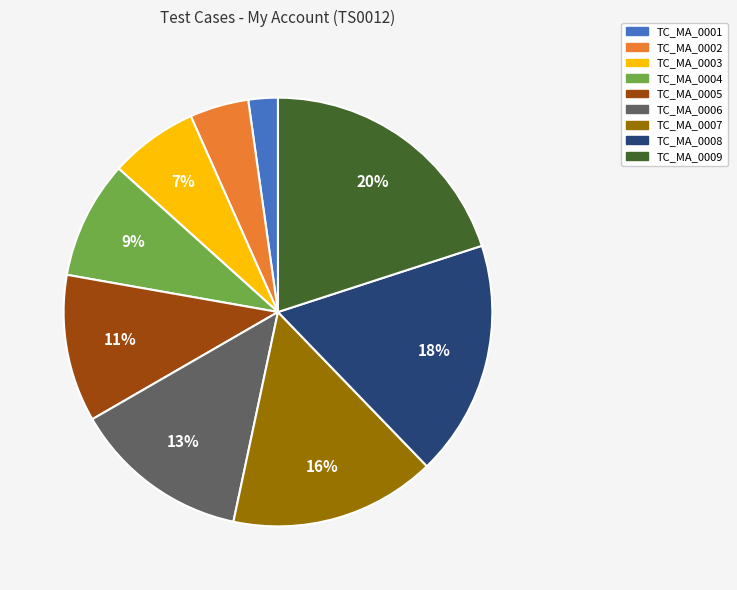

To the nearest percent, what is the difference between the TC_MA_0008 and TC_MA_0009 slice percentages?

2%